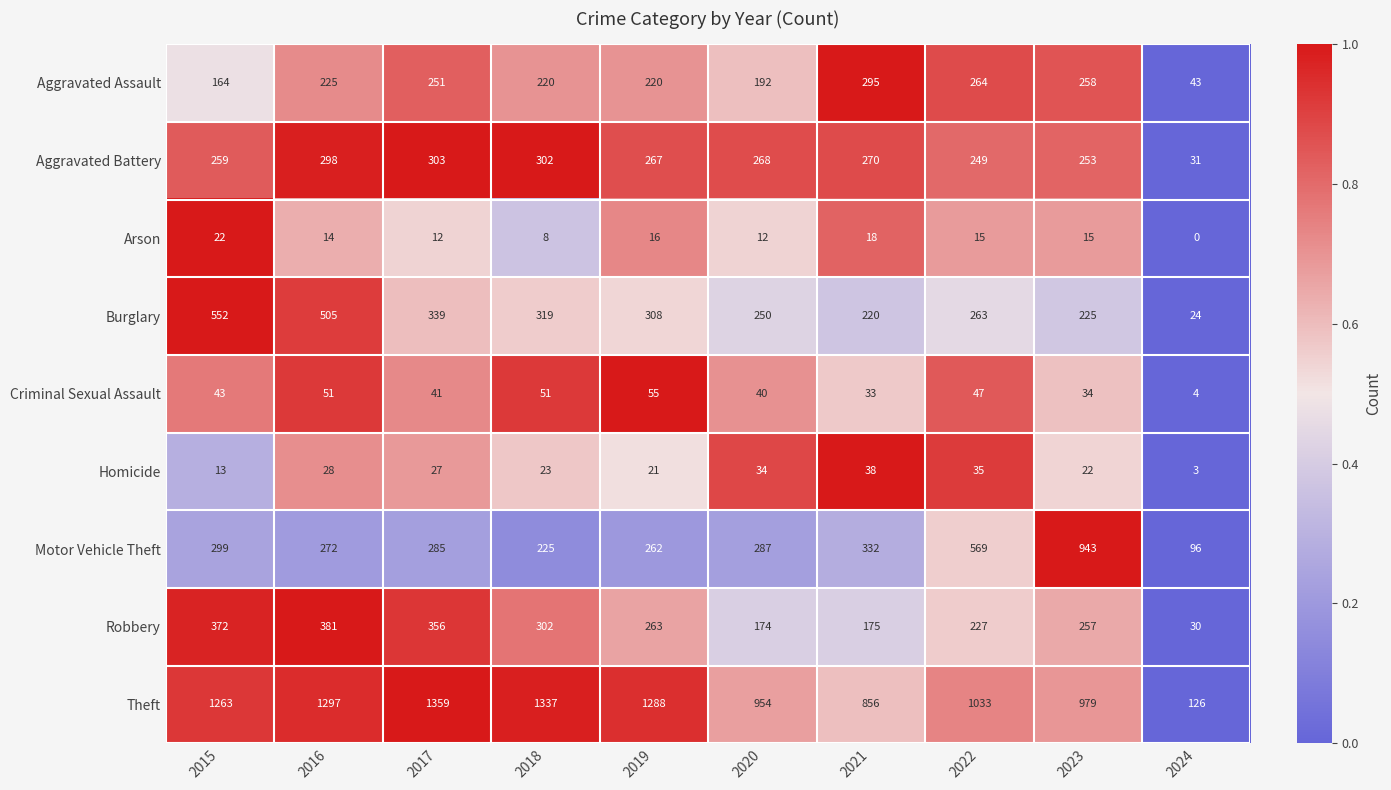

What is the difference between the Arson values at 2022 and 2021?

3